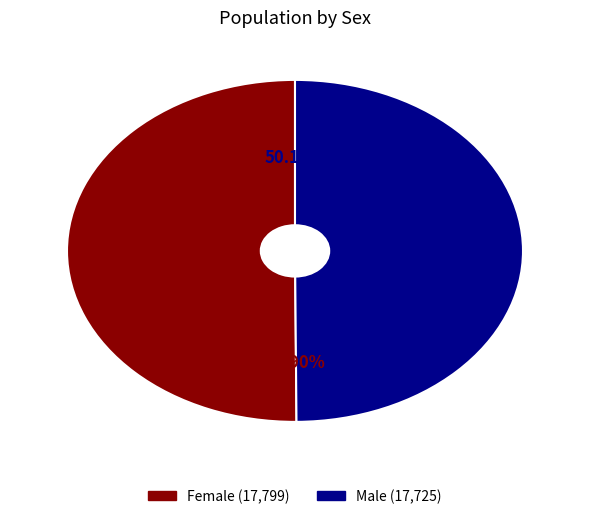

Is it true that Male is 50% of the pie?

True